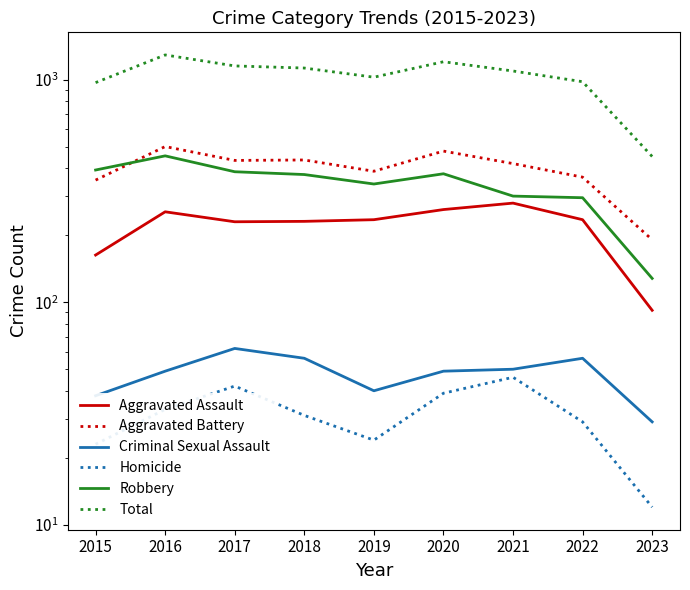

Reading left to right, transcribe all the data shown in this chart.

Aggravated Assault: 2015=163	2016=255	2017=230	2018=231	2019=235	2020=261	2021=279	2022=235	2023=92
Aggravated Battery: 2015=354	2016=501	2017=434	2018=436	2019=388	2020=478	2021=420	2022=365	2023=191
Criminal Sexual Assault: 2015=38	2016=49	2017=62	2018=56	2019=40	2020=49	2021=50	2022=56	2023=29
Homicide: 2015=23	2016=33	2017=42	2018=31	2019=24	2020=39	2021=46	2022=29	2023=12
Robbery: 2015=393	2016=455	2017=386	2018=375	2019=340	2020=378	2021=300	2022=295	2023=128
Total: 2015=971	2016=1293	2017=1154	2018=1129	2019=1027	2020=1205	2021=1095	2022=980	2023=452